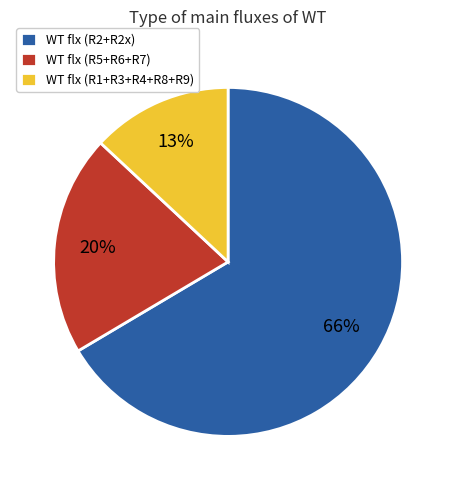

How many segments does this pie chart have?

3